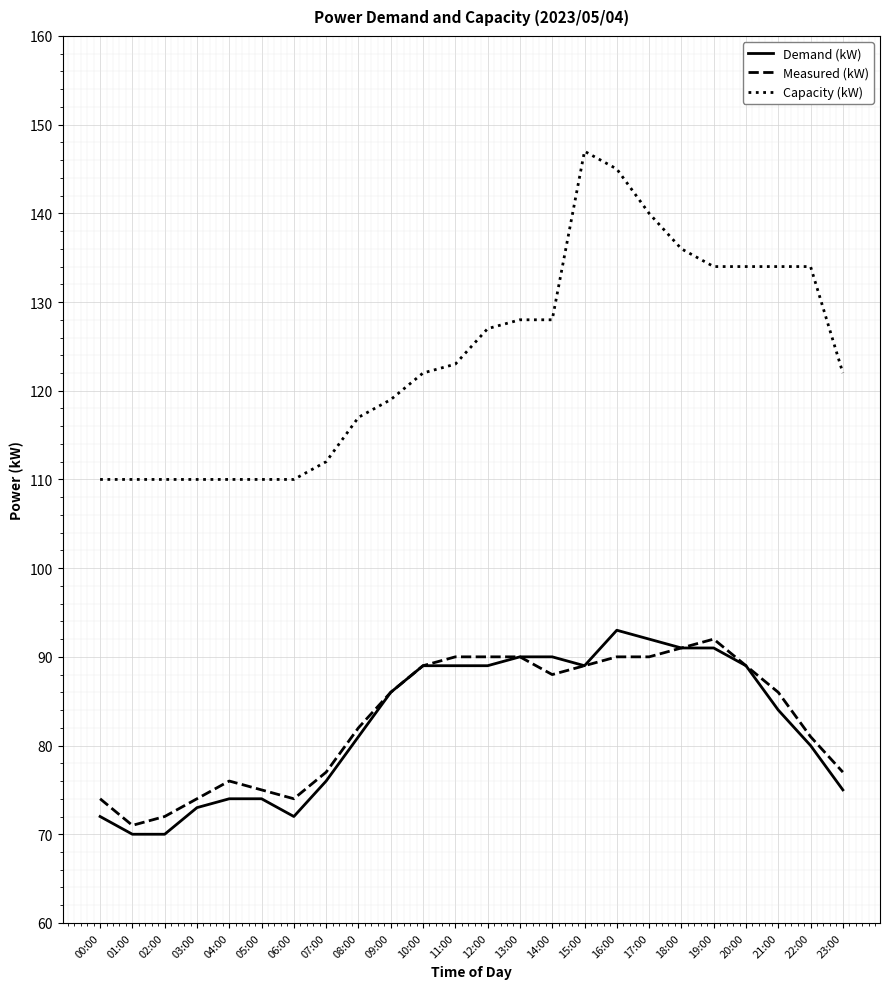

True or false: Capacity (kW) and Measured (kW) intersect in this chart.

False